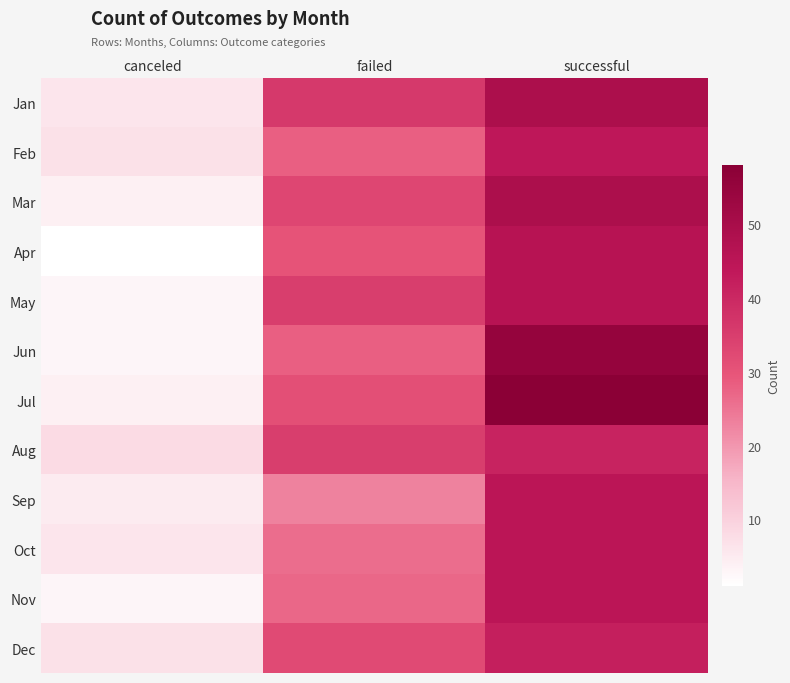

Reading left to right, what are all the values shown in this chart?

Jan: canceled=6	failed=36	successful=49
Feb: canceled=7	failed=28	successful=44
Mar: canceled=4	failed=33	successful=49
Apr: canceled=1	failed=30	successful=46
May: canceled=3	failed=35	successful=46
Jun: canceled=3	failed=28	successful=55
Jul: canceled=4	failed=31	successful=58
Aug: canceled=8	failed=35	successful=41
Sep: canceled=5	failed=23	successful=45
Oct: canceled=6	failed=26	successful=45
Nov: canceled=3	failed=27	successful=45
Dec: canceled=7	failed=32	successful=42